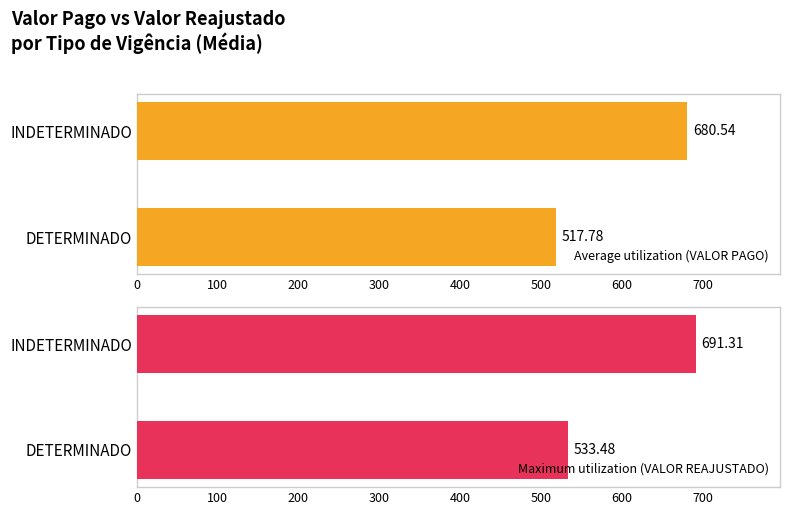

True or false: Maximum utilization (VALOR REAJUSTADO) has a value of 179.5 at DETERMINADO.

False